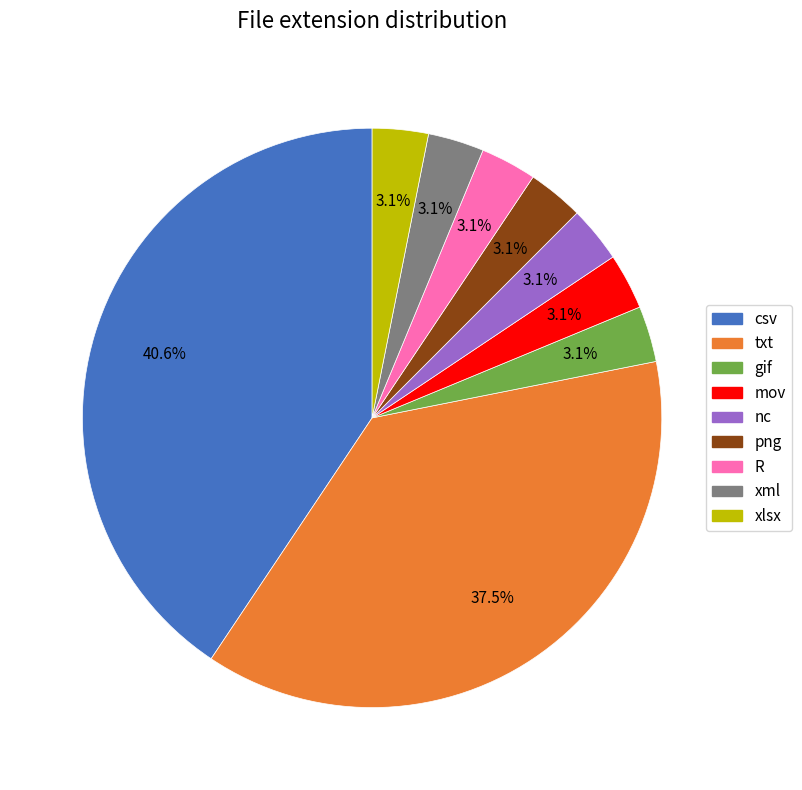

How much of the chart is everything except gif?

96.9%